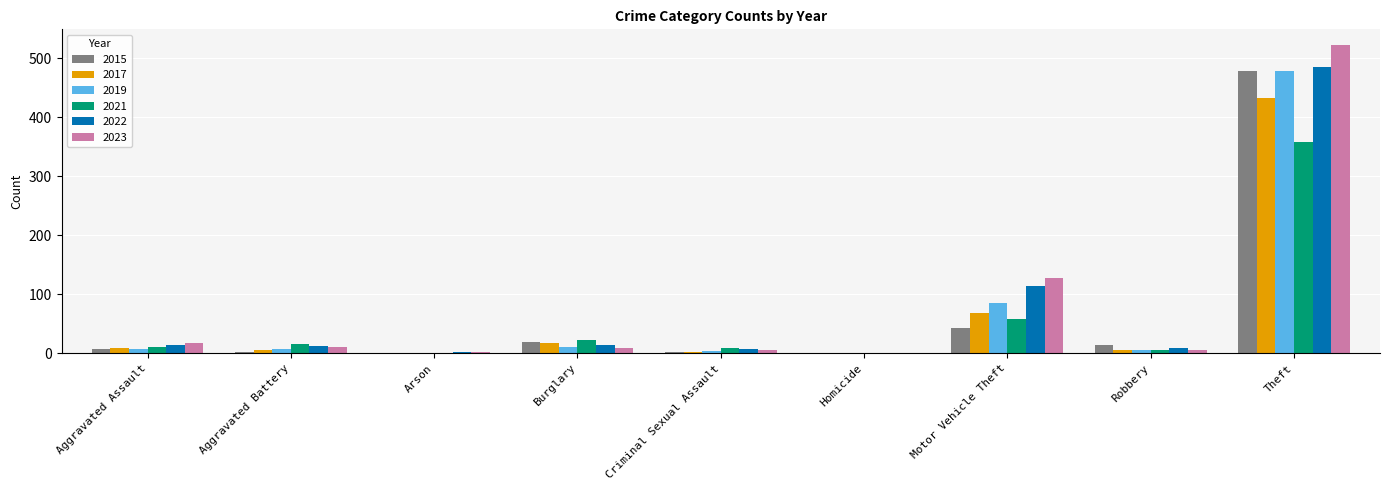

What is the total value across all series at Arson?

8